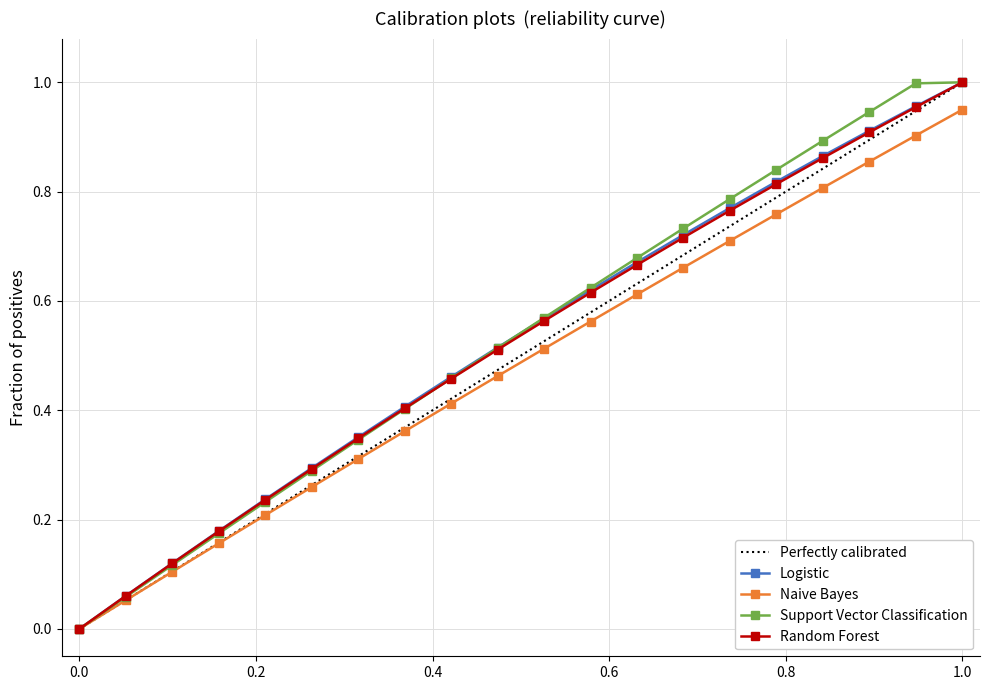

What are all the series names shown in the legend?

Perfectly calibrated, Logistic, Naive Bayes, Support Vector Classification, Random Forest